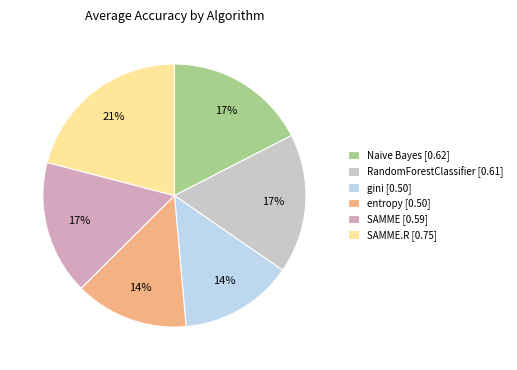

Count the number of slices in the pie.

6